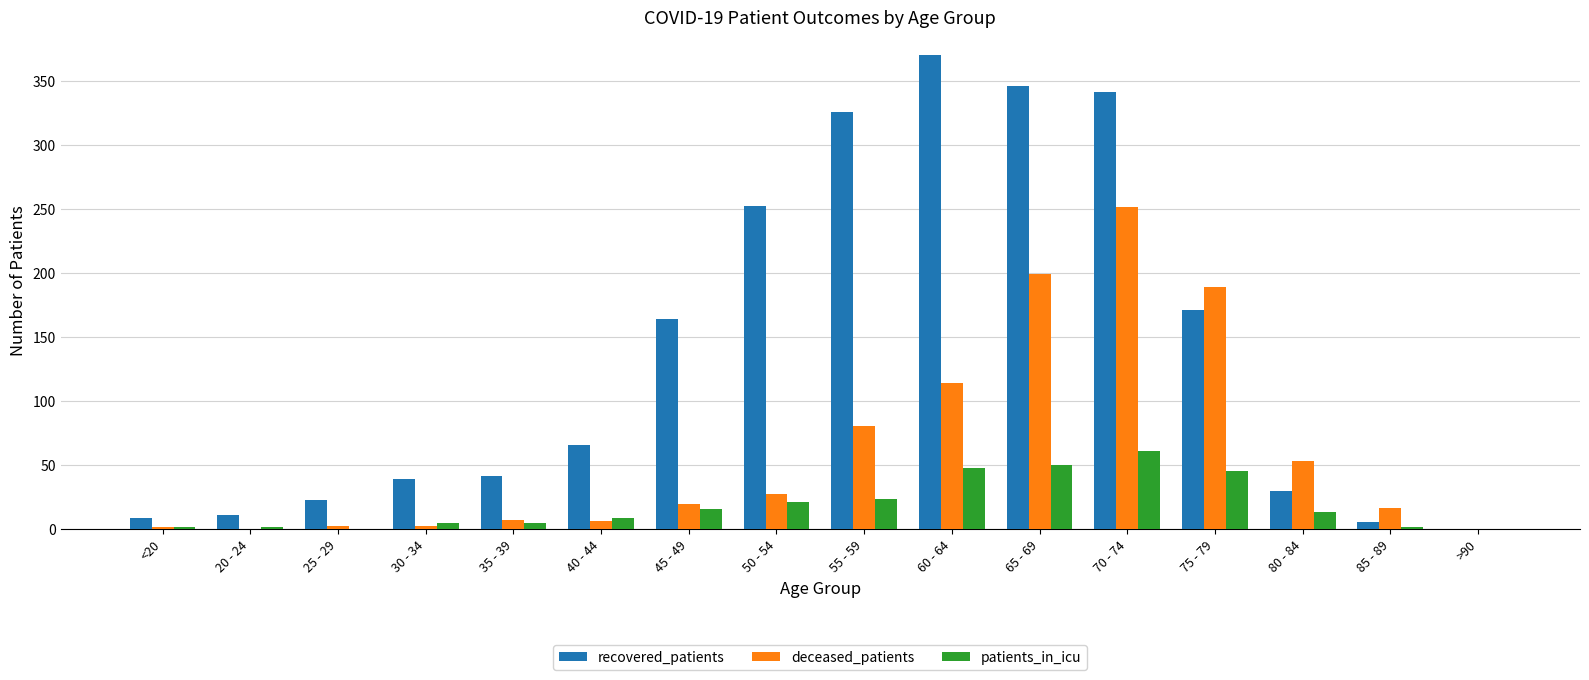

True or false: recovered_patients has a value of 62 at 30 - 34.

False